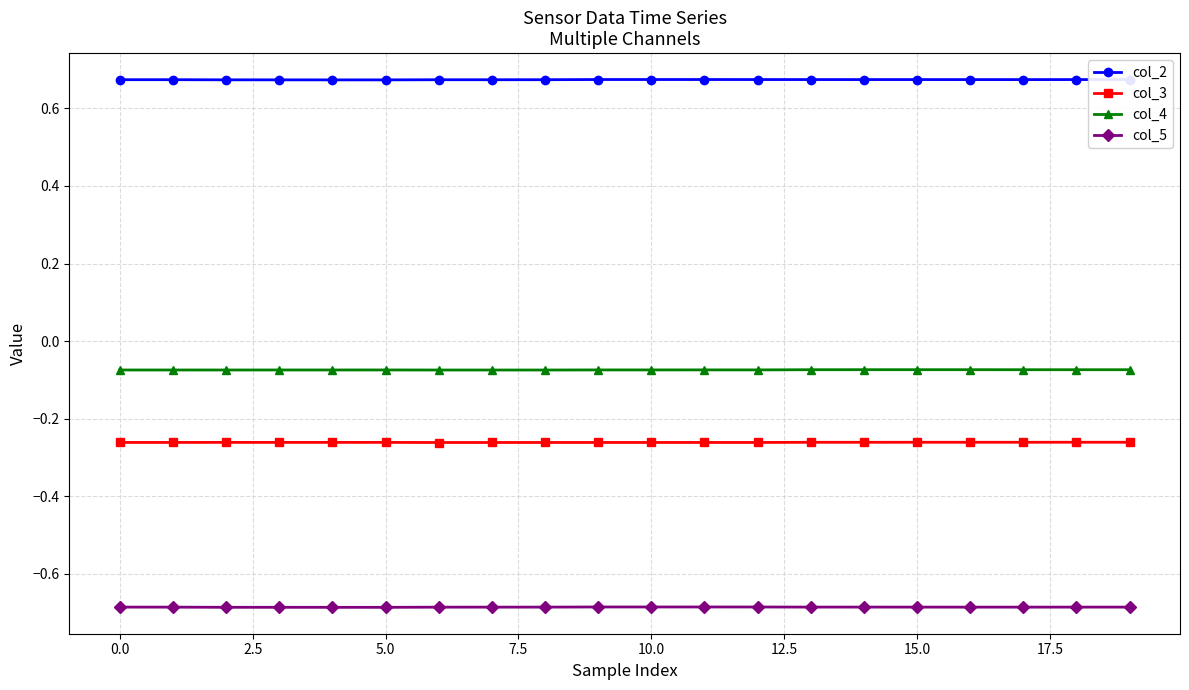

Count the col_2 values in the range 0 to 1.

20